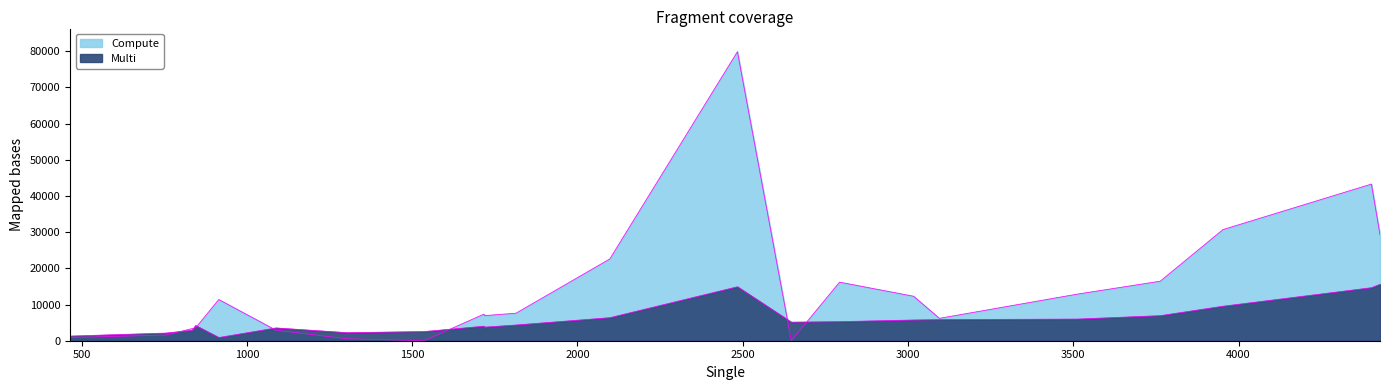

How many data points does each series have?

22